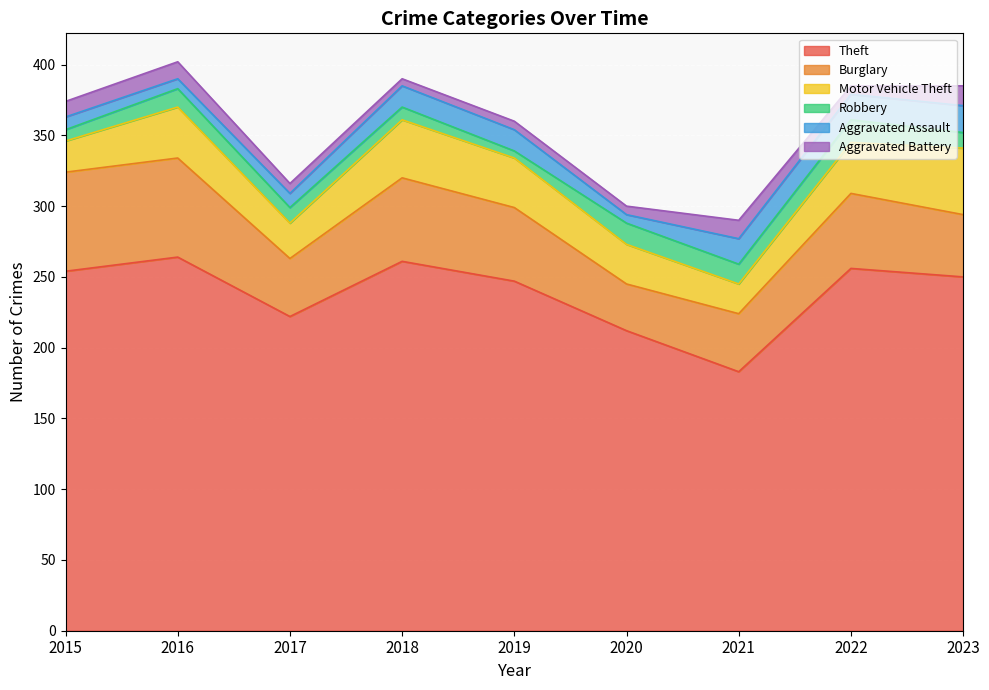

Which series has the largest total across all categories?

Theft